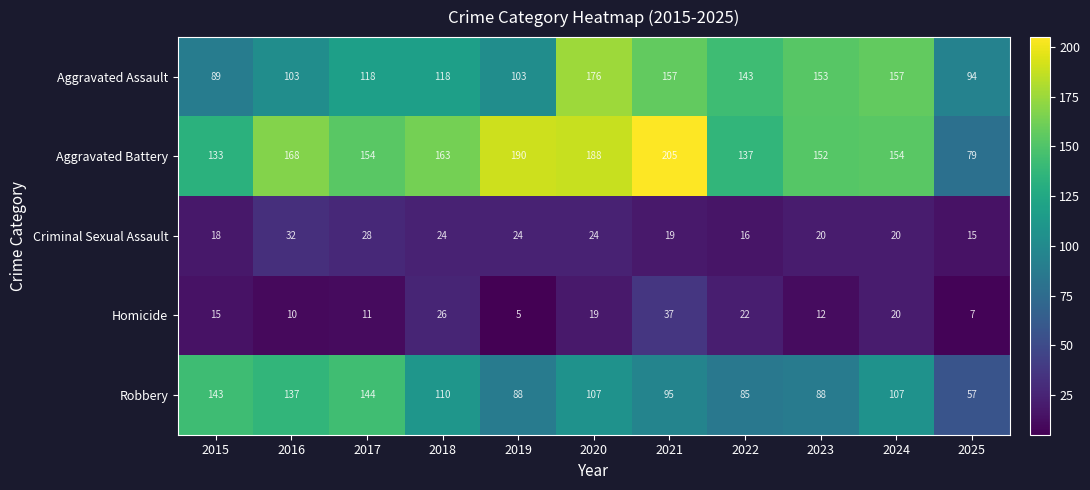

Which category has the highest value across all series?

2021